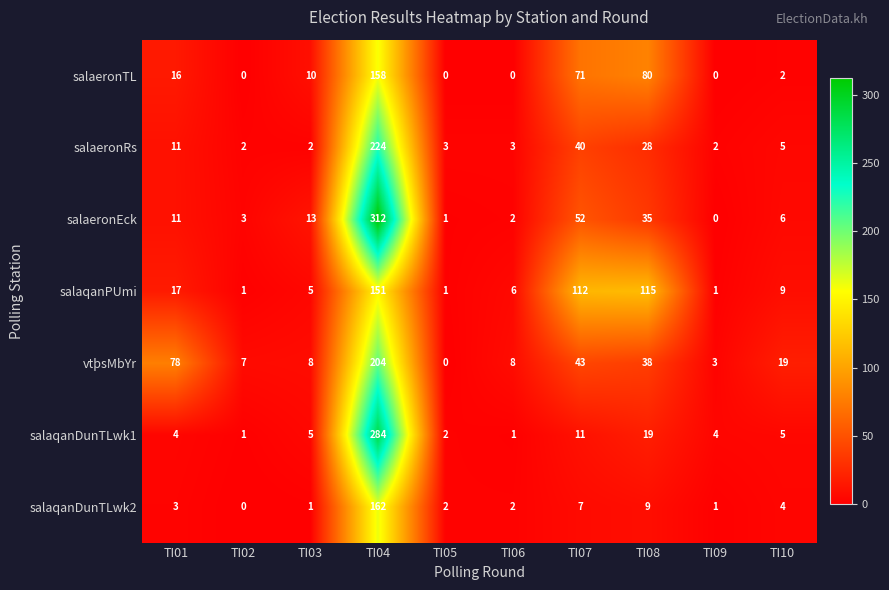

At which label does salaqanDunTLwk2 reach its peak?

TI04